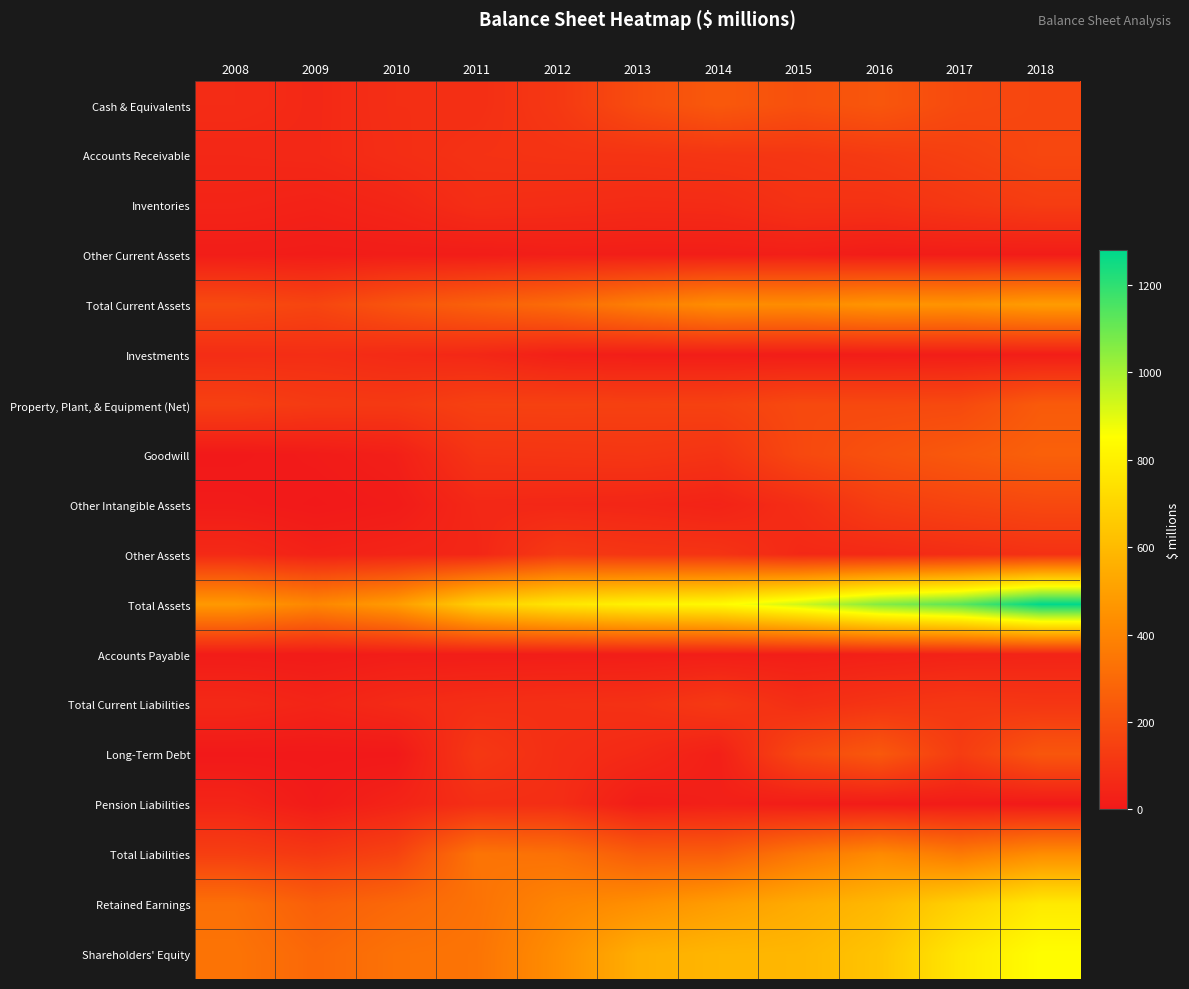

At which category is the sum across all series the highest?

2018